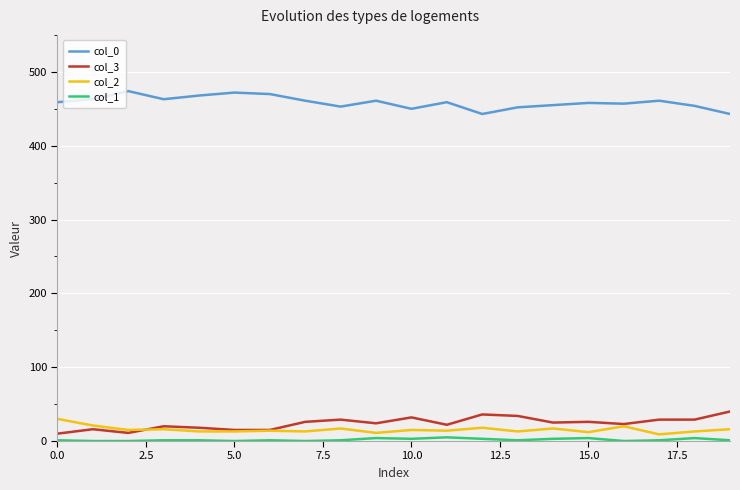

Does the chart have visible grid lines?

Yes